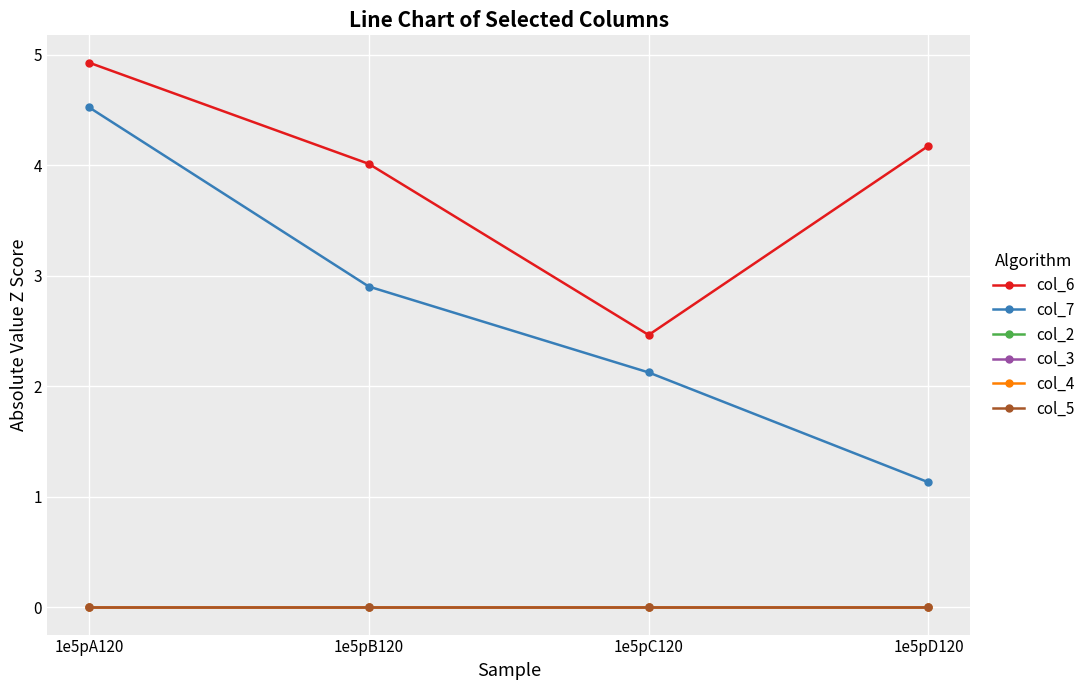

Which series has the largest range (max minus min)?

col_7